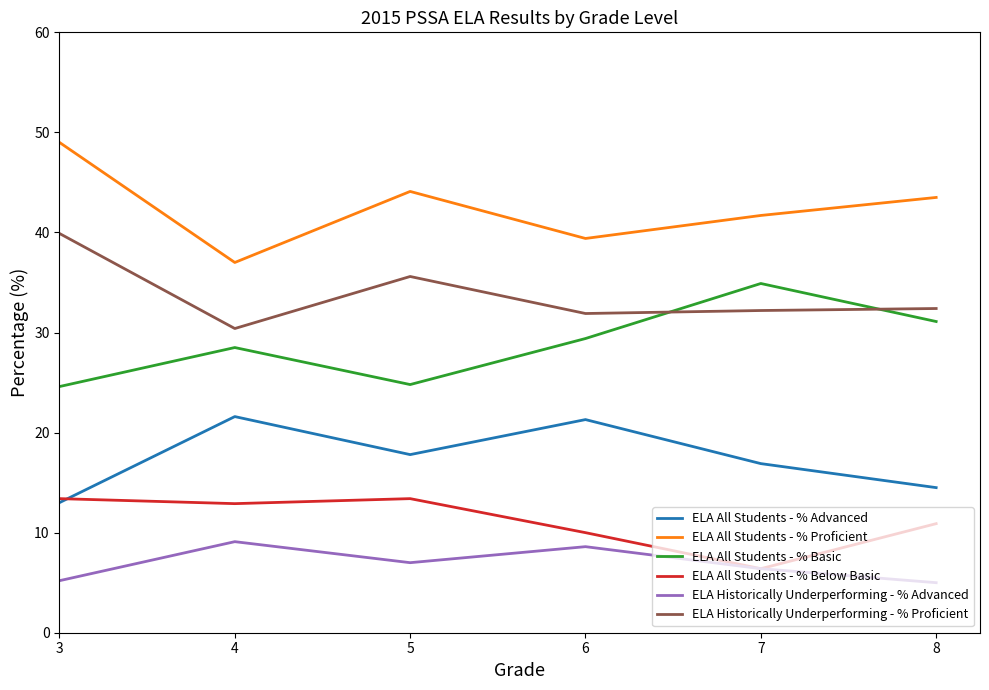

At which label does ELA All Students - % Below Basic reach its minimum?

7